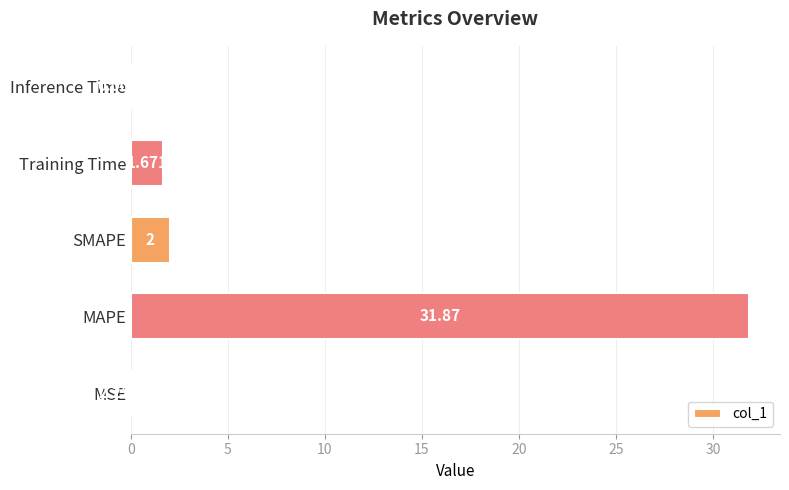

At which category does the chart reach its peak across all series?

MAPE